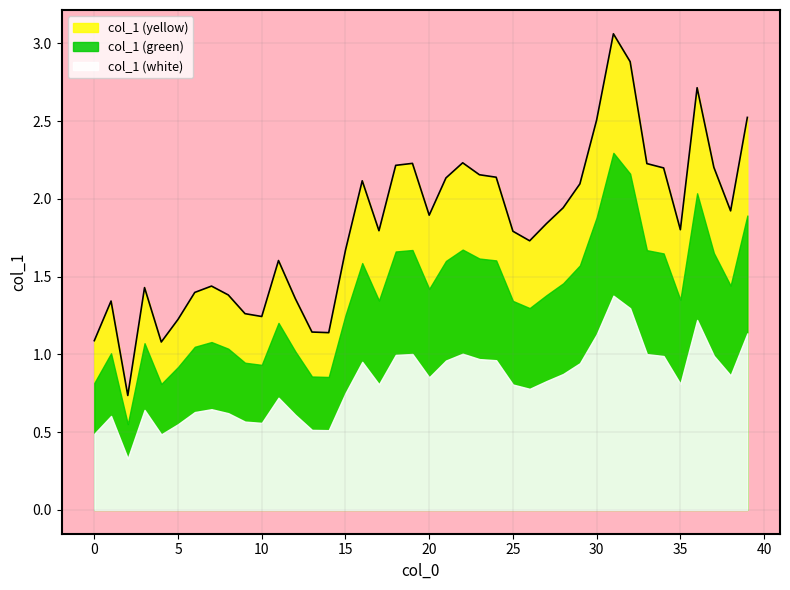

Read the value at 29.

2.1